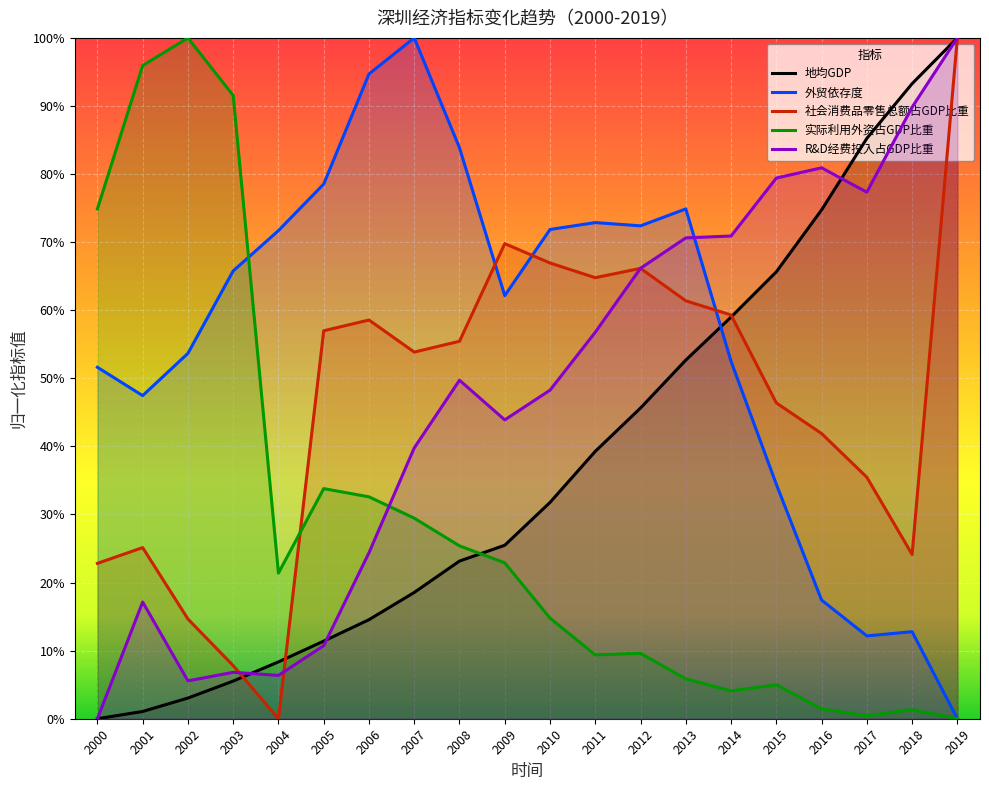

Which series changed the most between 2005 and 2019?

R&D经费投入占GDP比重